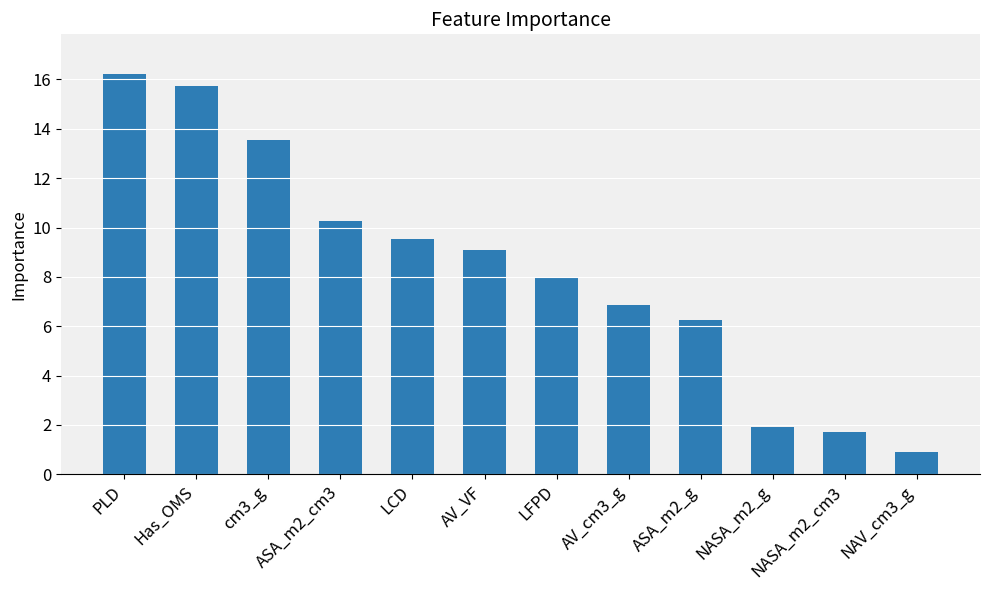

List the labels in order of value, largest first.

PLD, Has_OMS, cm3_g, ASA_m2_cm3, LCD, AV_VF, LFPD, AV_cm3_g, ASA_m2_g, NASA_m2_g, NASA_m2_cm3, NAV_cm3_g